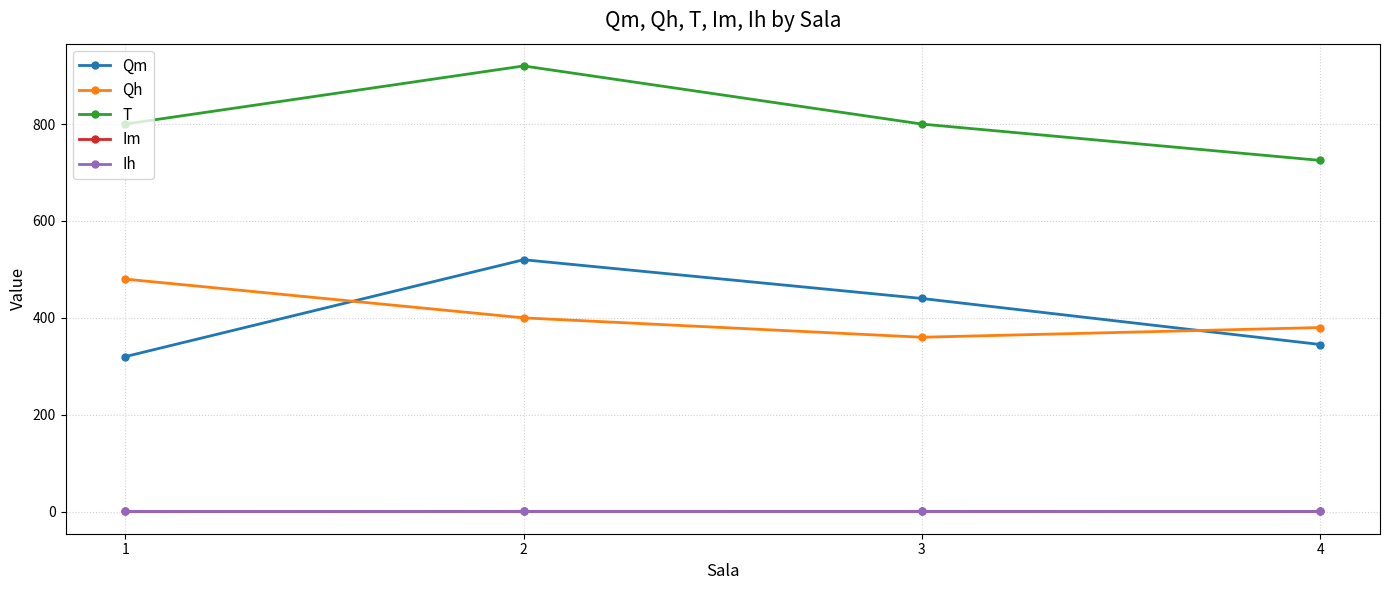

True or false: T and Qm cross at least once.

False